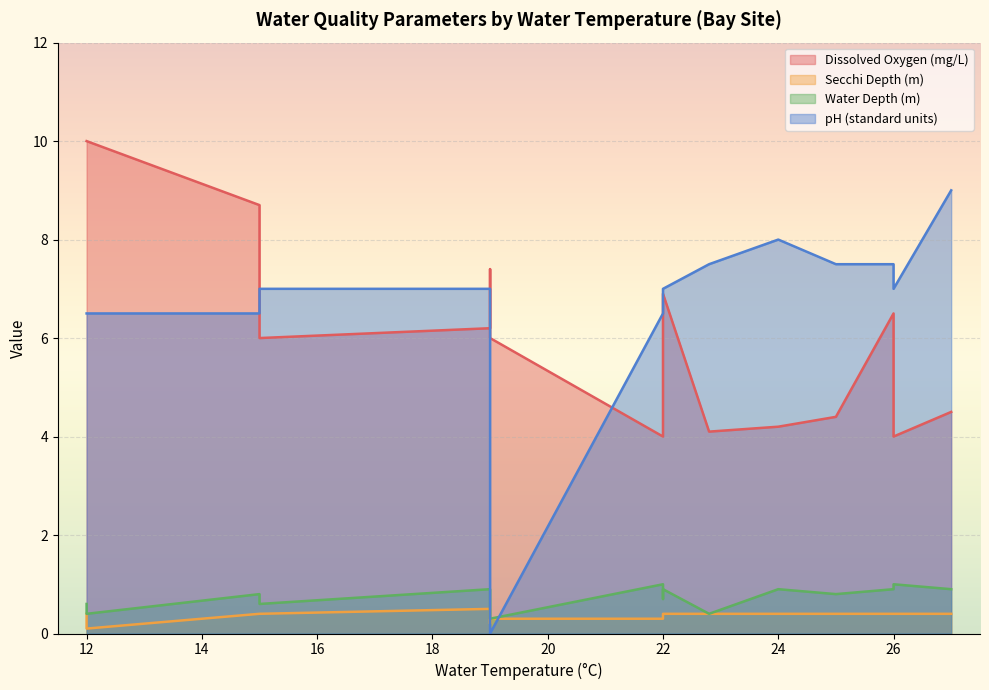

What is the difference between the second highest and second lowest values in the pH (standard units) series?

1.5